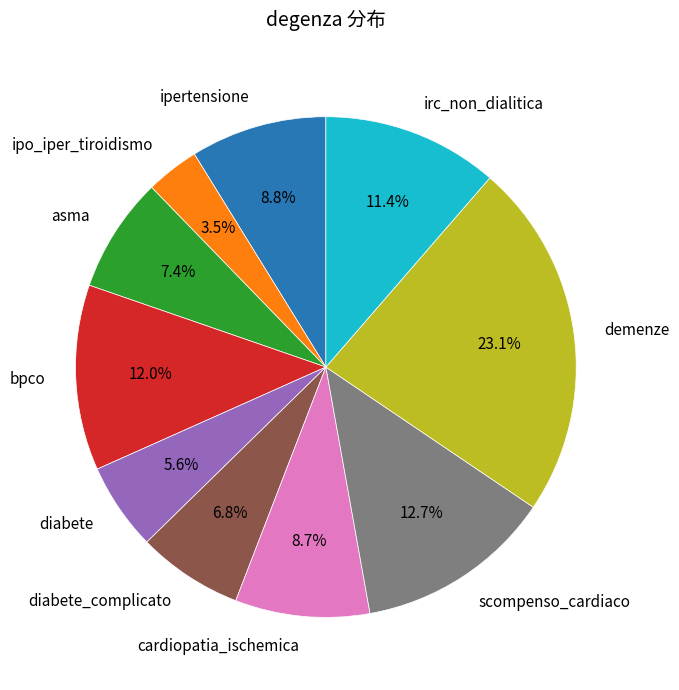

How many slices are in this pie chart?

10